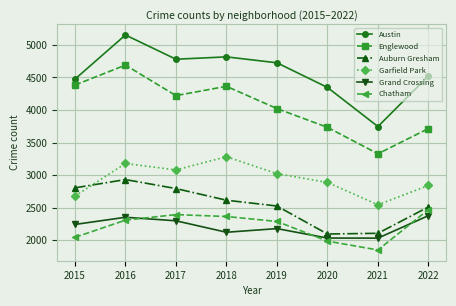

Rank the series by their maximum value, from lowest to highest.

Grand Crossing, Chatham, Auburn Gresham, Garfield Park, Englewood, Austin